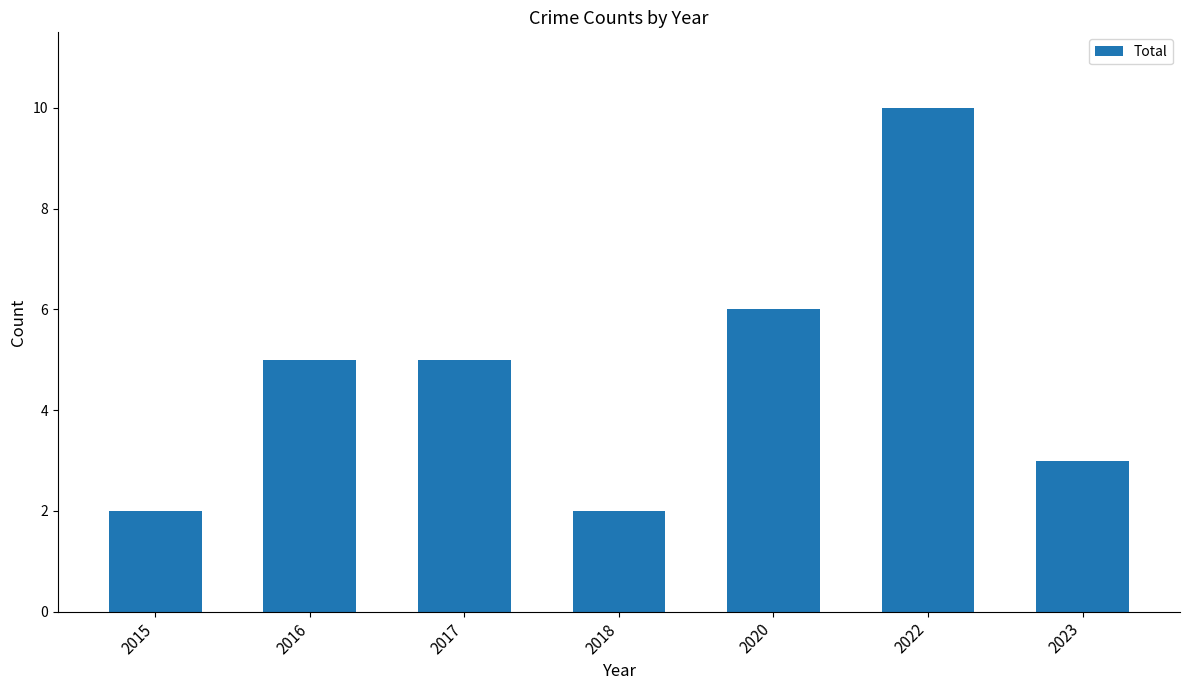

What is the difference between the values at 2017 and 2020?

1